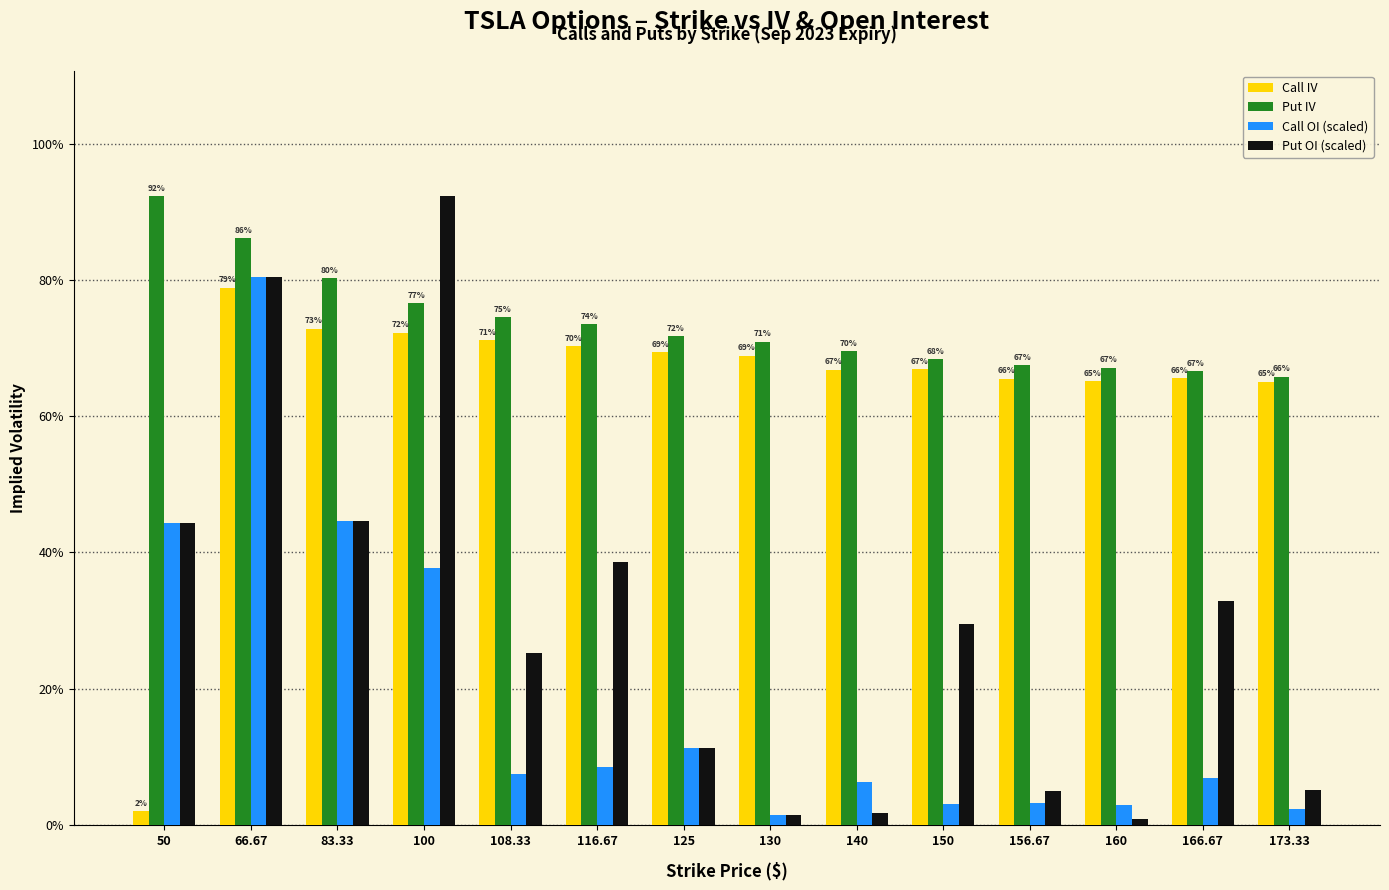

What are all the series names shown in the legend?

Call IV, Put IV, Call OI (scaled), Put OI (scaled)